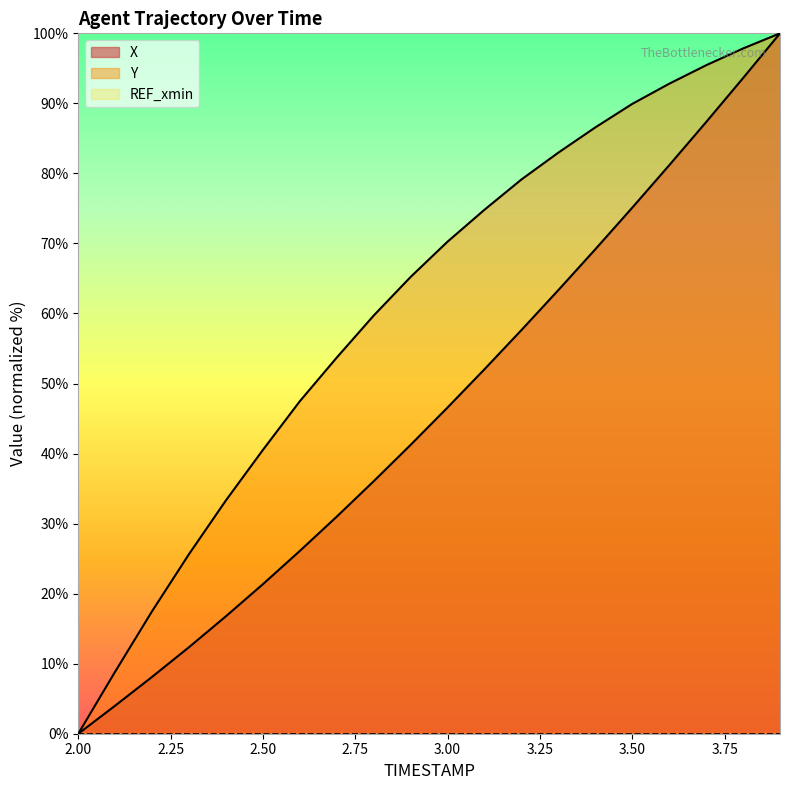

Which series has the largest total across all categories?

Y